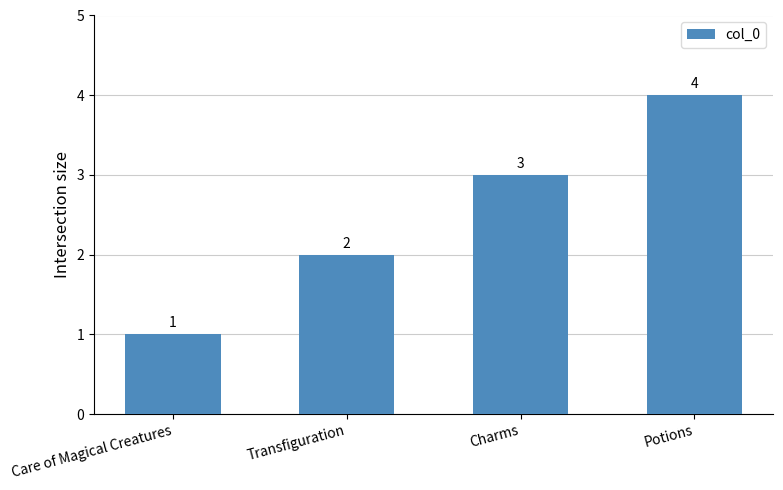

What is the label of the 2nd bar from the left?

Transfiguration